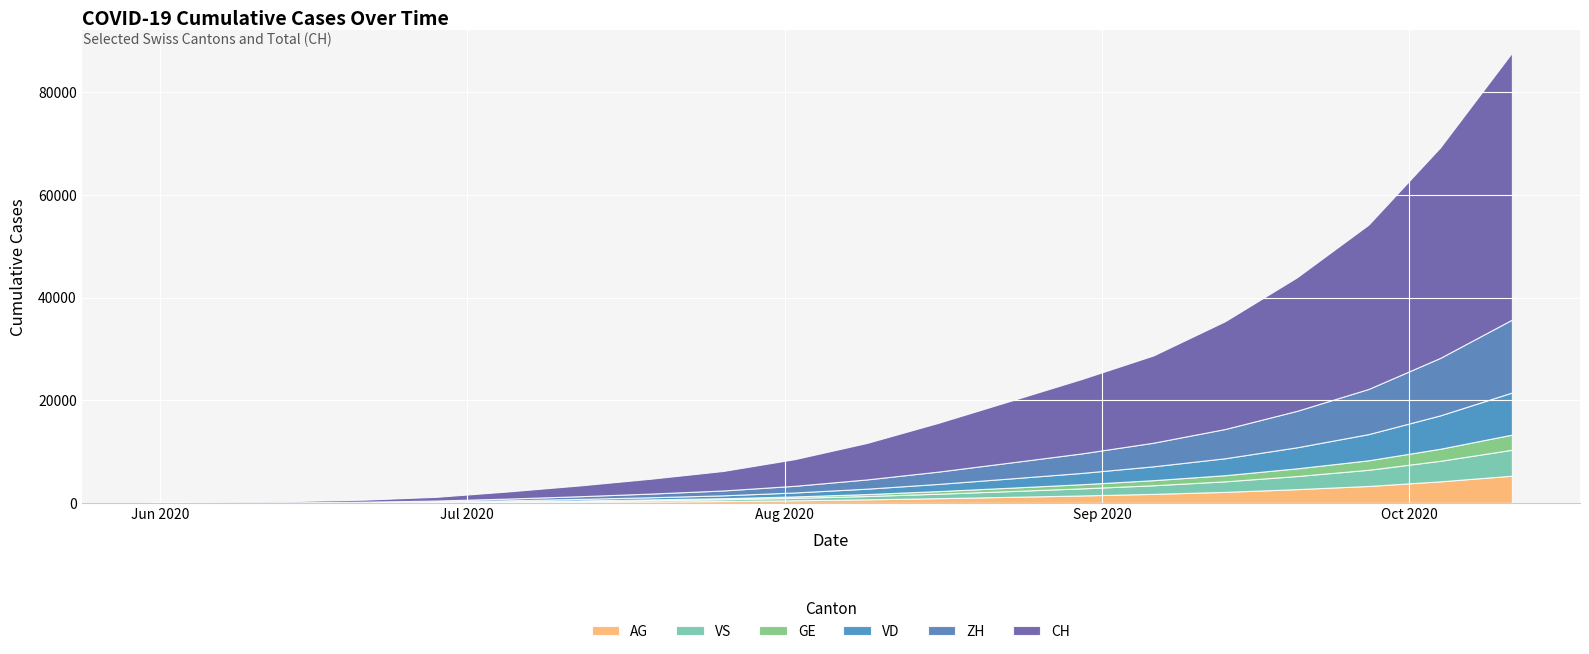

Reading left to right, extract all data points from this chart.

CH: 0	107	234	399	722	1387	2100	2900	3800	5200	7100	9500	12000	14500	17000	21000	26000	32000	41000	52000
ZH: 0	23	38	80	153	338	520	720	950	1300	1800	2400	3100	3800	4600	5700	7100	8800	11200	14200
VD: 0	15	27	52	105	195	300	420	560	770	1050	1400	1800	2200	2700	3300	4100	5100	6500	8200
GE: 0	13	20	31	55	68	105	150	200	280	380	510	660	810	990	1200	1500	1850	2350	2950
VS: 0	9	27	52	93	120	185	260	350	480	650	870	1120	1380	1680	2050	2550	3150	4000	5050
AG: 0	5	16	26	59	125	195	275	365	505	690	920	1180	1450	1760	2150	2680	3300	4200	5300